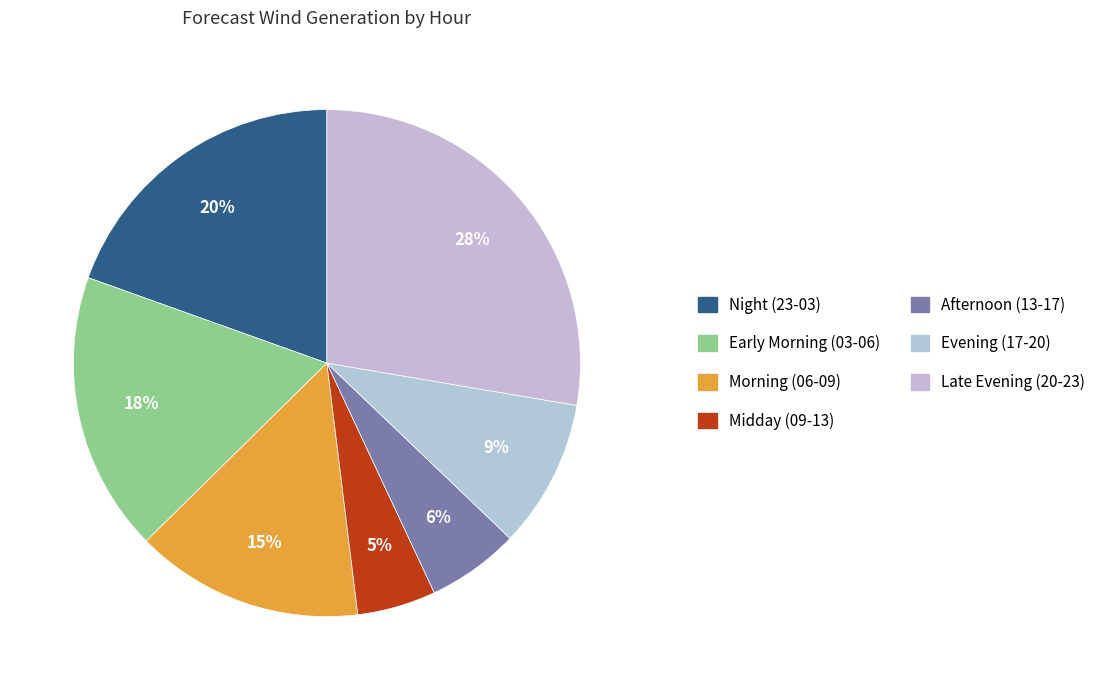

How many slices are in this pie chart?

7